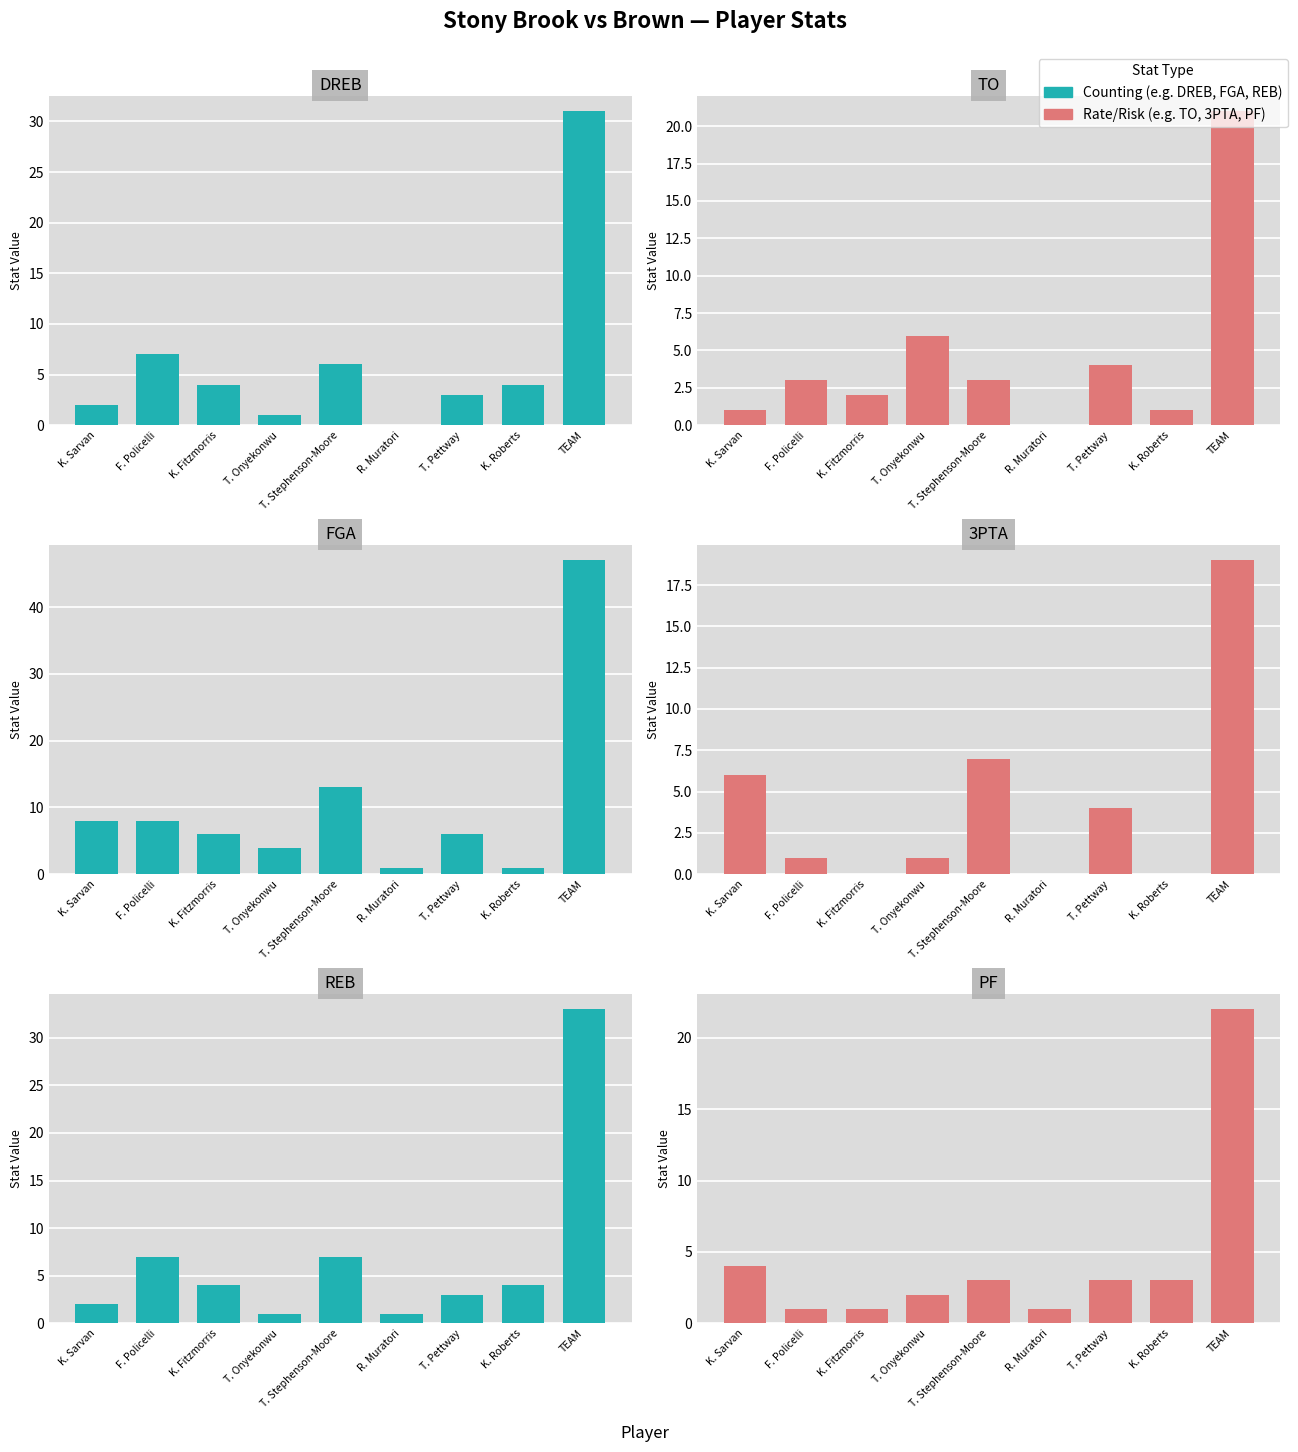

True or false: TO has a value of 3 at T. Stephenson-Moore.

True